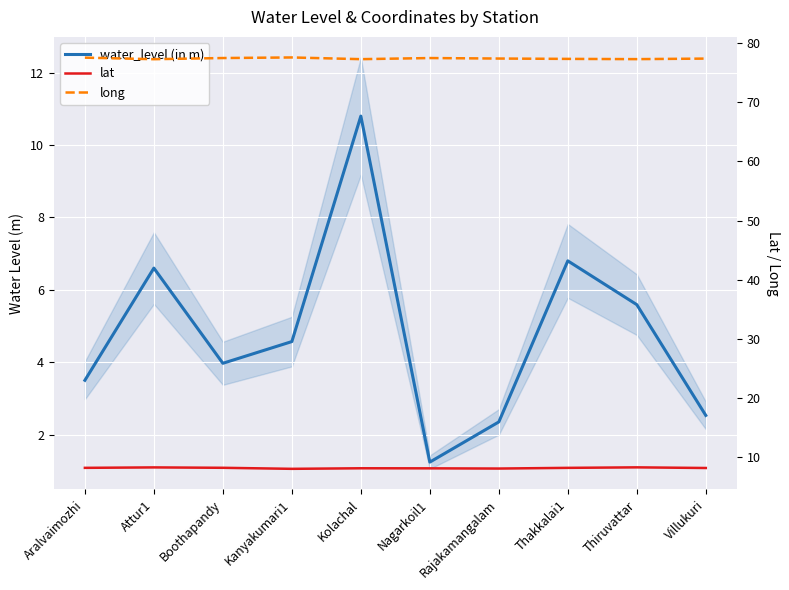

Read the water_level (in m) value at Boothapandy.

4.0